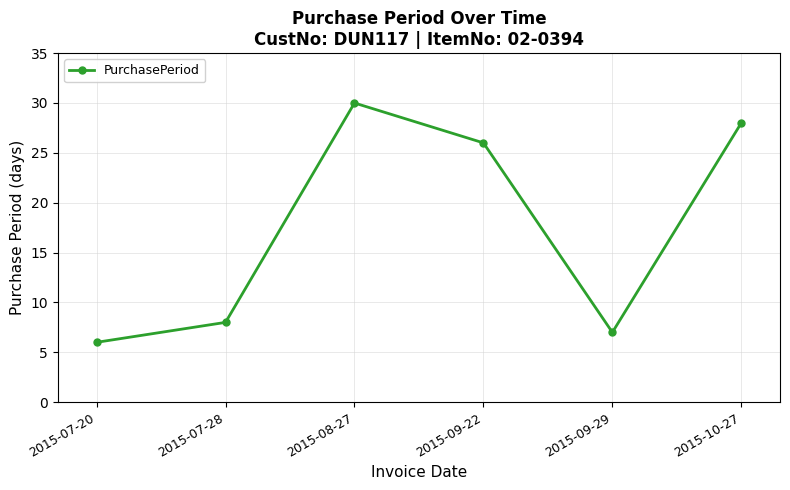

Rank the categories by value from highest to lowest.

2015-08-27, 2015-10-27, 2015-09-22, 2015-07-28, 2015-09-29, 2015-07-20